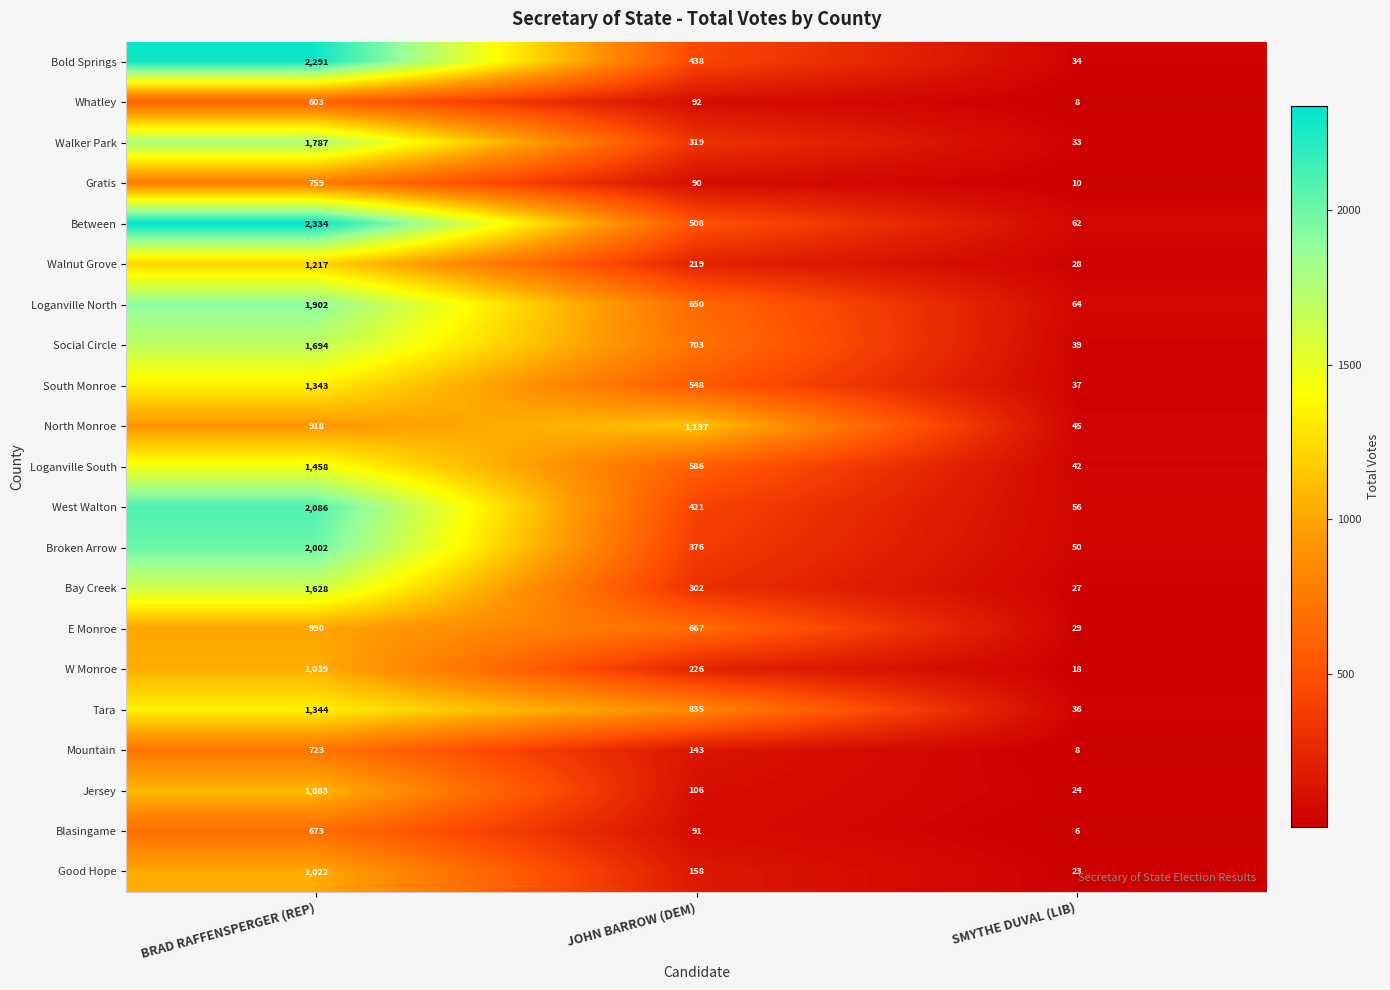

Which series has the largest range (max minus min)?

Between